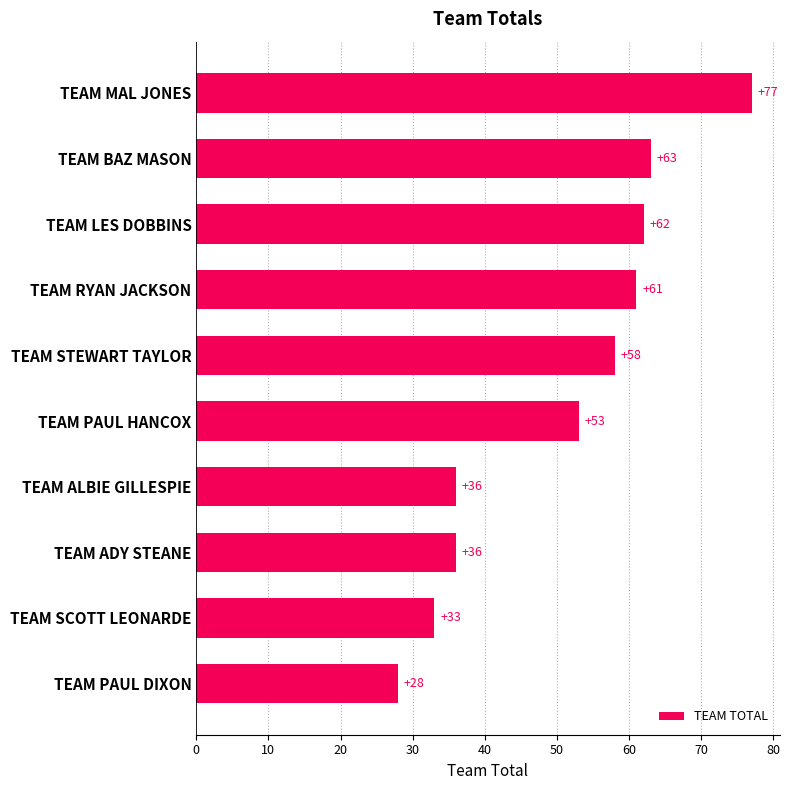

The value at TEAM ADY STEANE is 15. True or false?

False